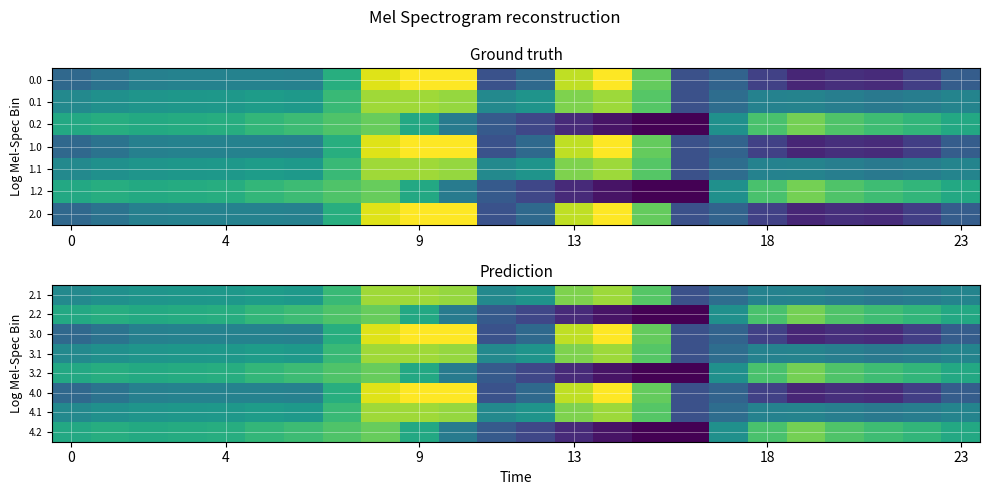

What is the average value of the 3.0 series?

-382.6